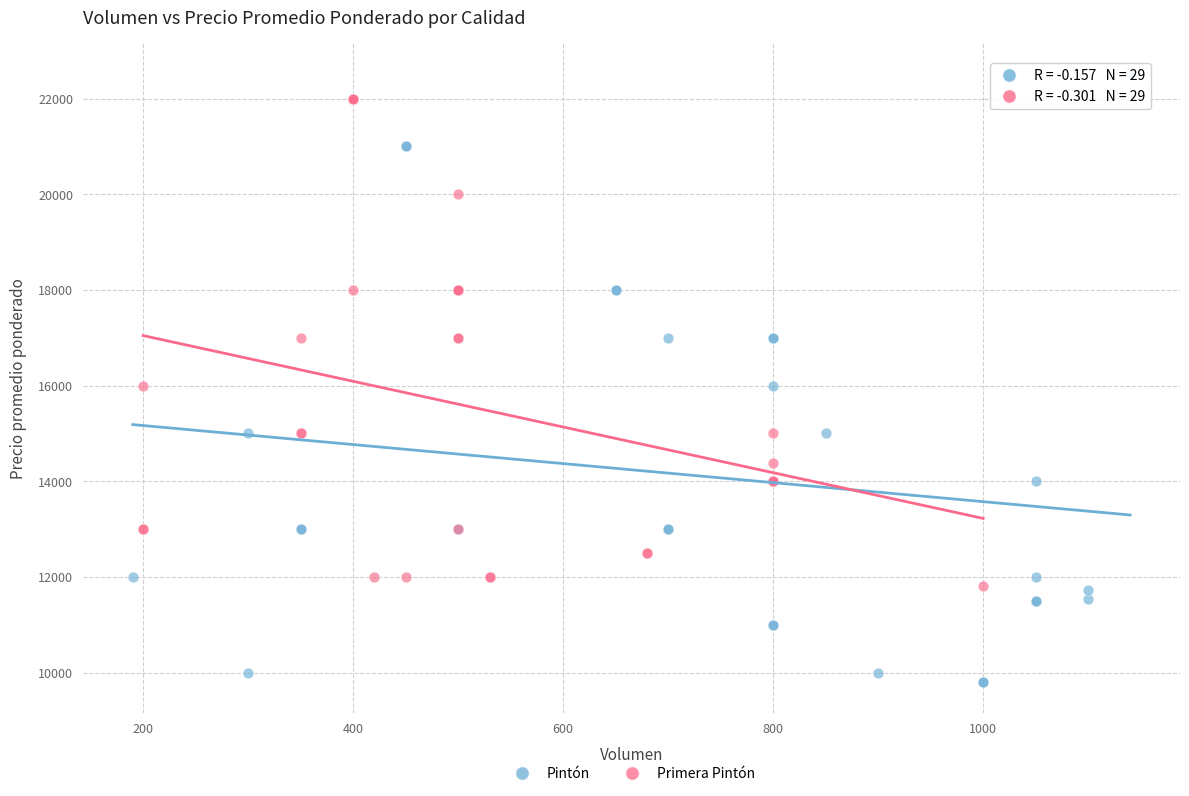

Which series has the widest spread of Y values?

Pintón